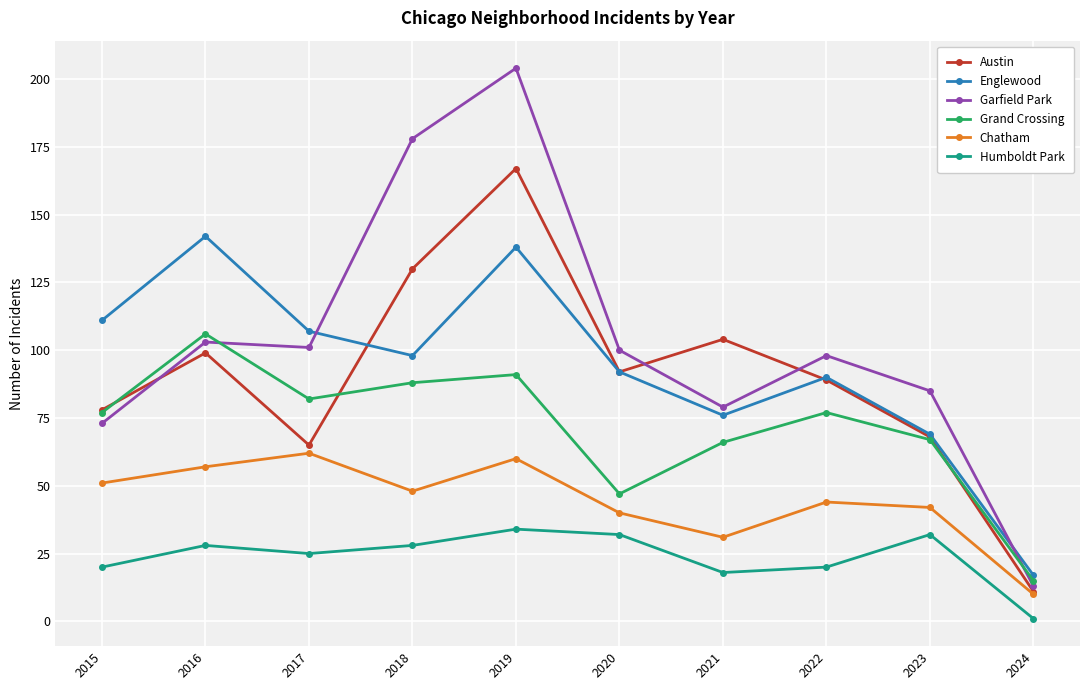

Which series changed the most between 2020 and 2022?

Grand Crossing